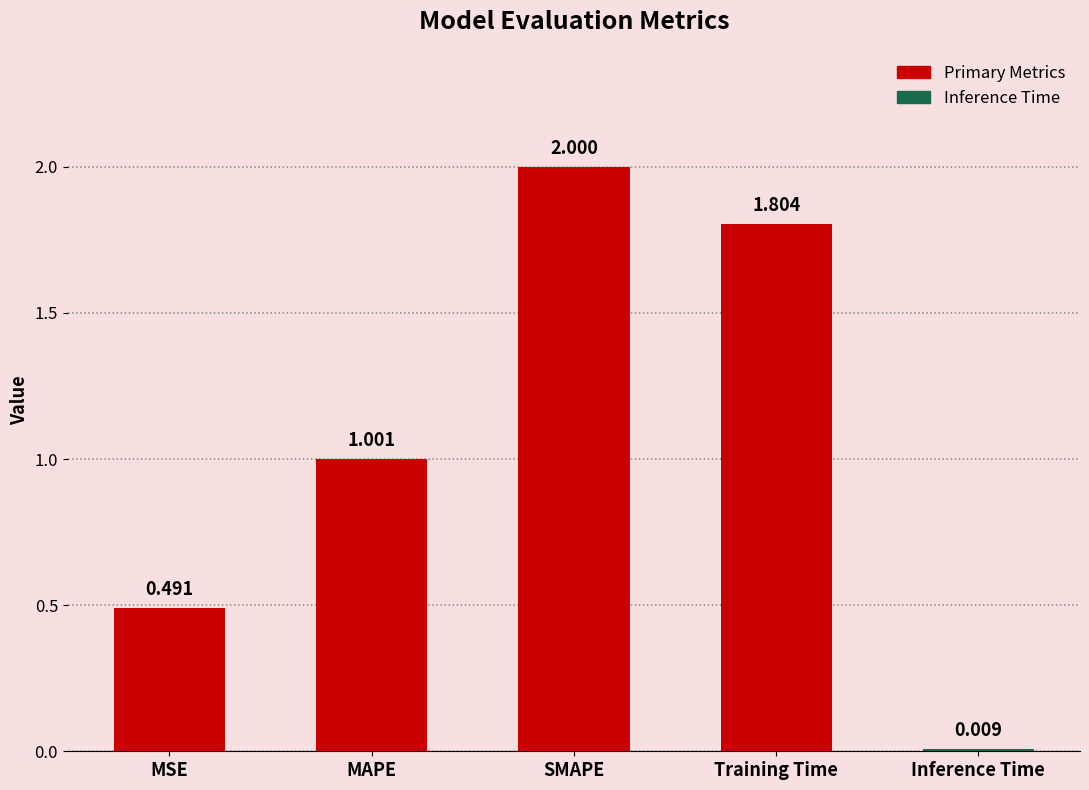

What is the label of the 2nd bar from the right?

Training Time